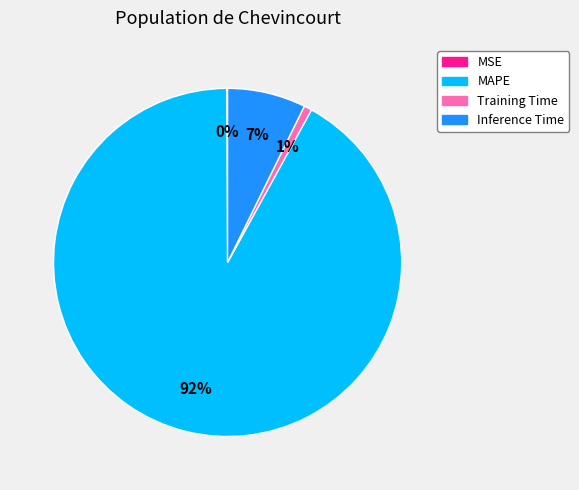

Which slice is the largest?

MAPE